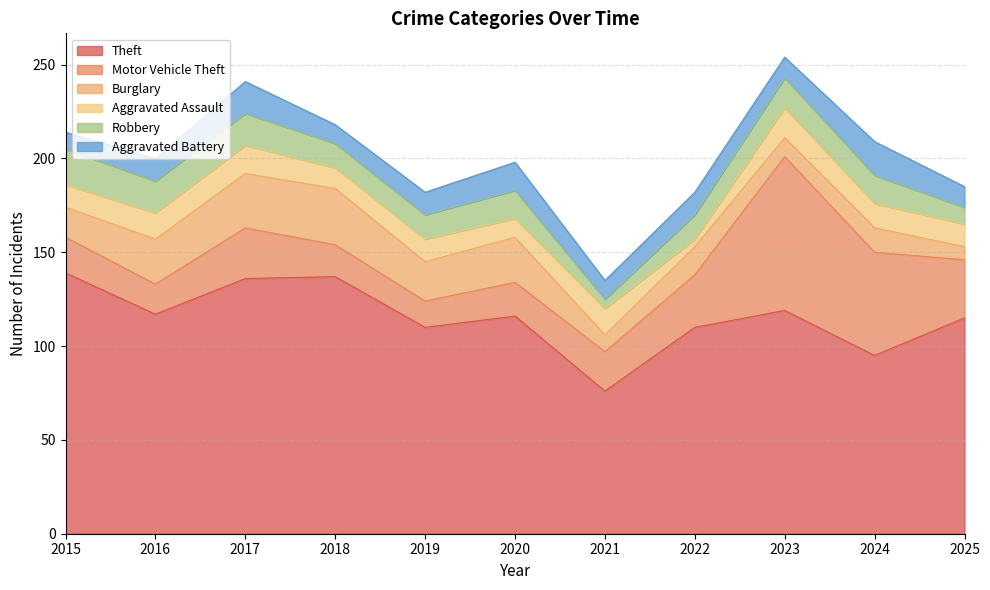

The value of Aggravated Battery at 2017 is 8. True or false?

False